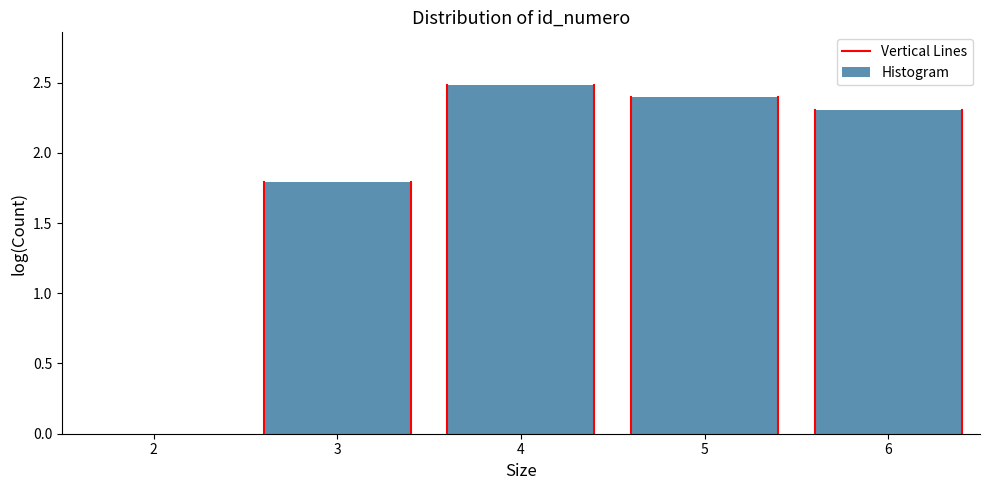

Read the value at 6.

2.3